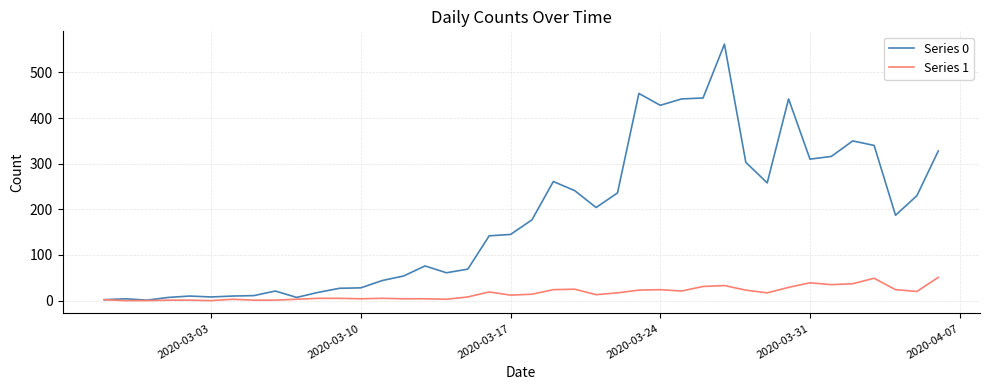

Which series has the largest range (max minus min)?

Series 0